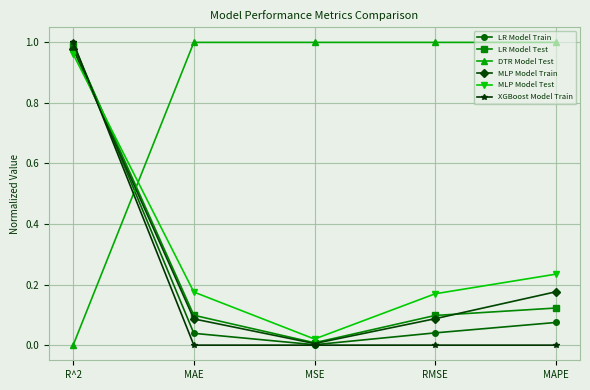

After their last crossing, which series has the higher values: LR Model Test or MLP Model Test?

MLP Model Test